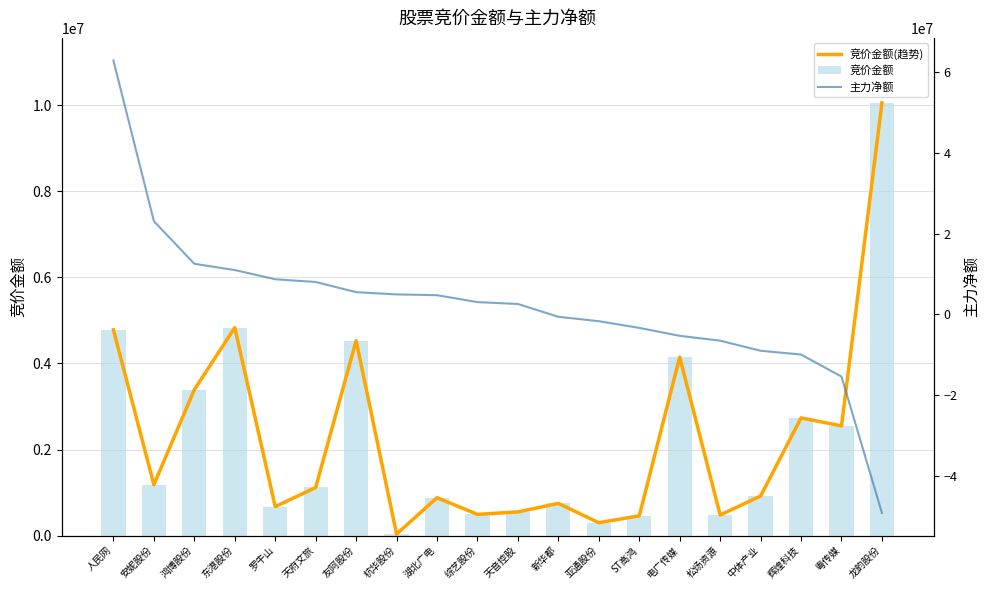

Rank the categories by 主力净额 value from highest to lowest.

人民网, 安妮股份, 鸿博股份, 东港股份, 罗牛山, 天府文旅, 友阿股份, 杭华股份, 湖北广电, 综艺股份, 天音控股, 新华都, 亚通股份, ST高鸿, 电广传媒, 松炀资源, 中体产业, 辉煌科技, 粤传媒, 龙韵股份